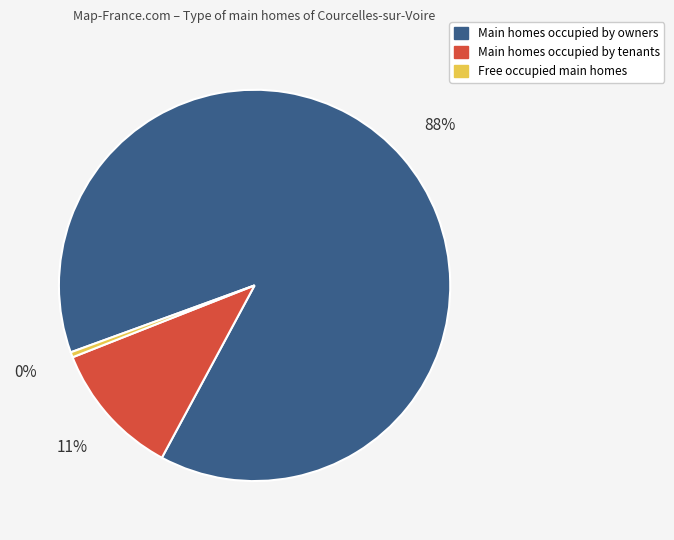

To the nearest percent, what is the average slice percentage?

33%